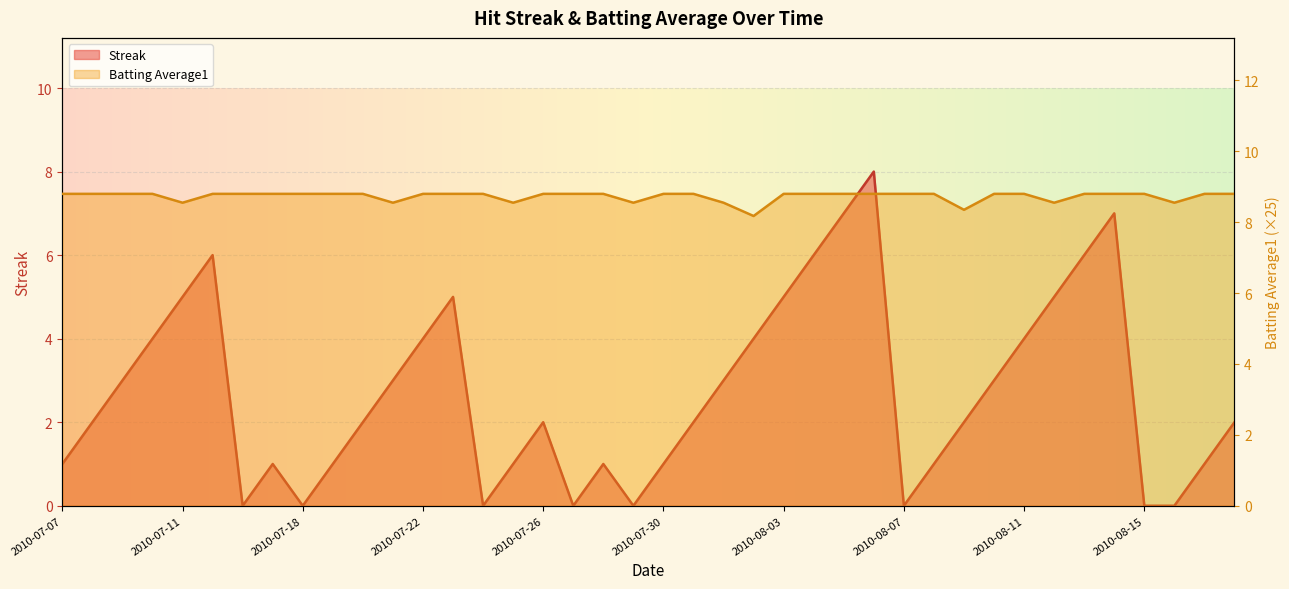

What position from the right is 2010-07-18?

32